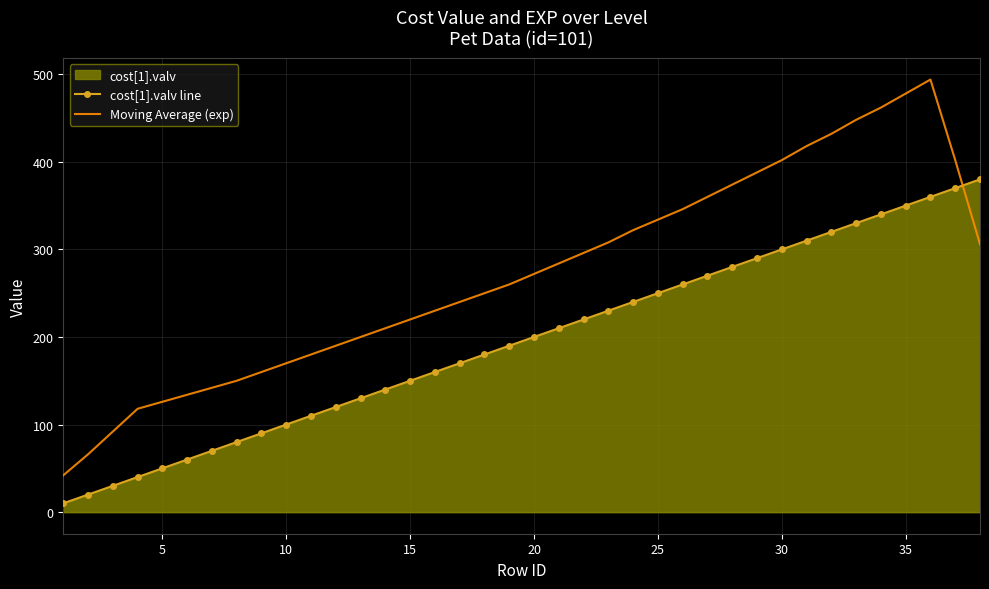

Which series has the widest spread of values?

Moving Average (exp)